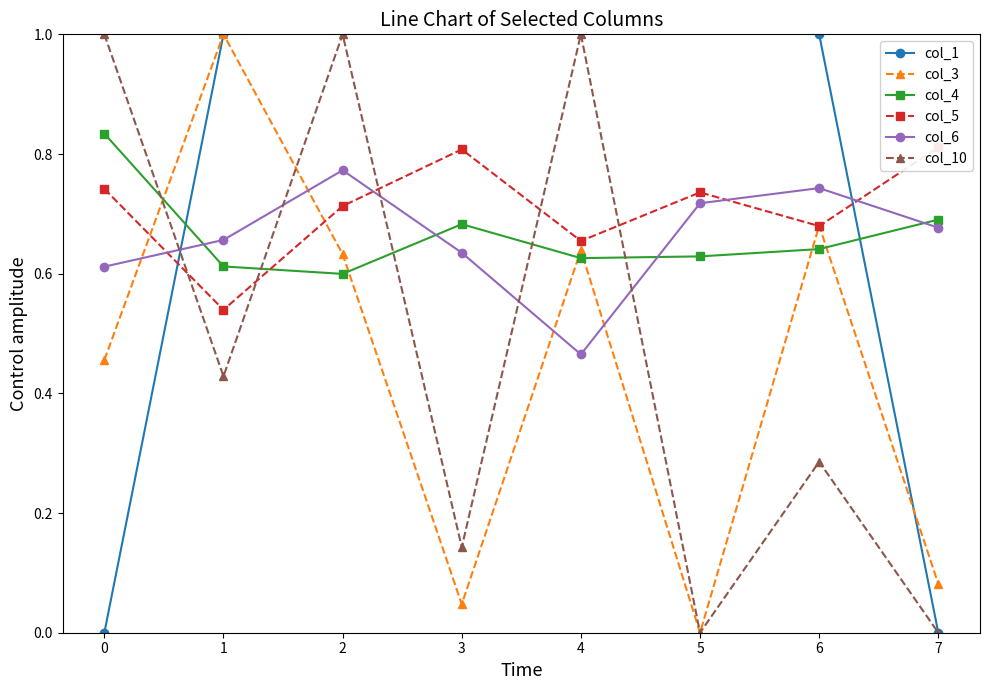

How many data points in col_10 are above 0?

6